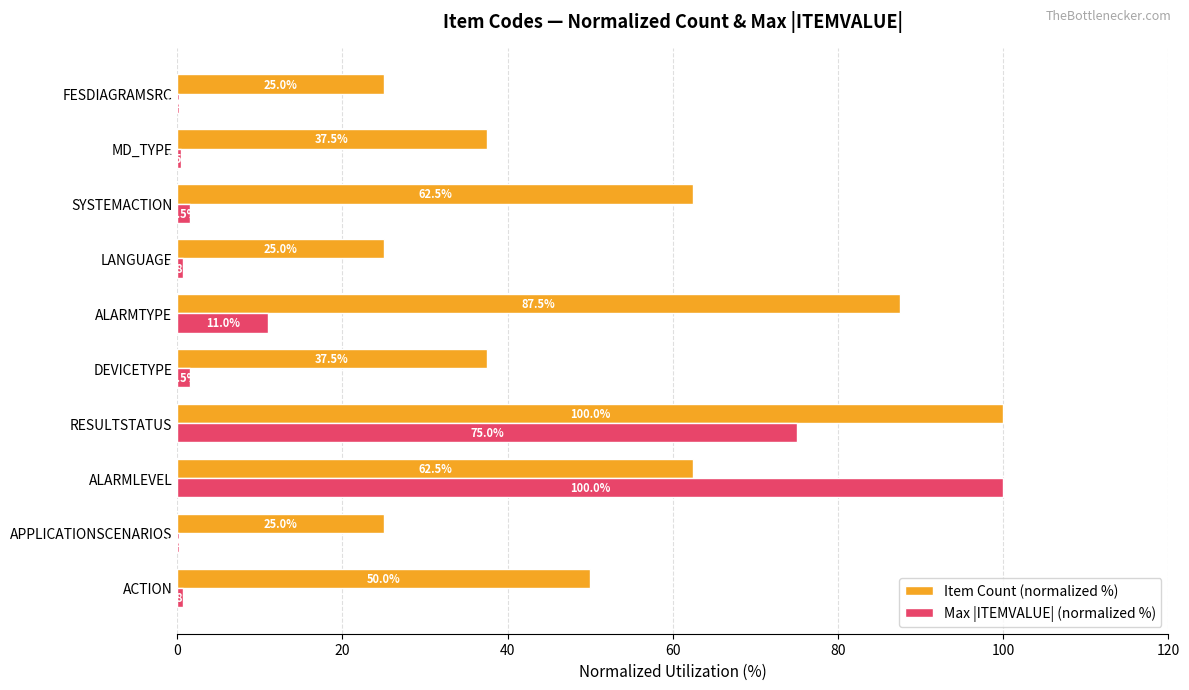

What is the total value across all series at MD_TYPE?

38.0